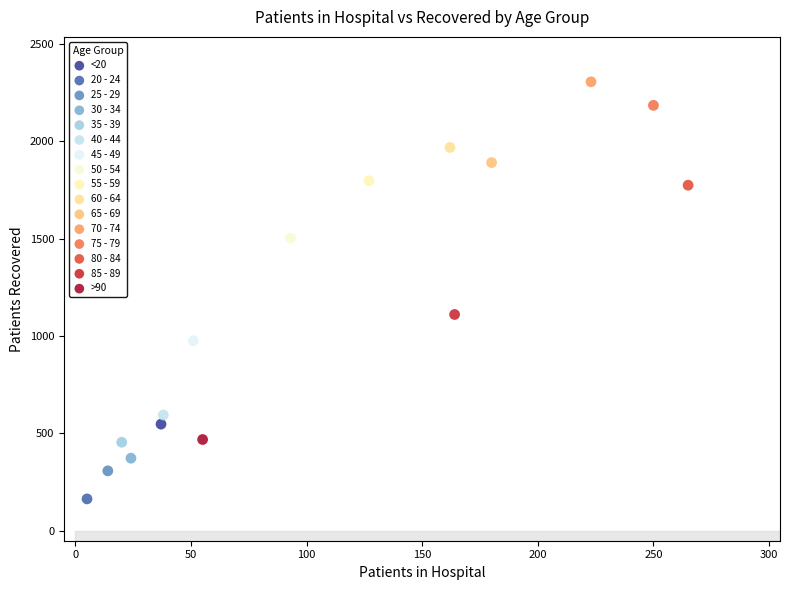

What are all the series names shown in the legend?

<20, 20 - 24, 25 - 29, 30 - 34, 35 - 39, 40 - 44, 45 - 49, 50 - 54, 55 - 59, 60 - 64, 65 - 69, 70 - 74, 75 - 79, 80 - 84, 85 - 89, >90